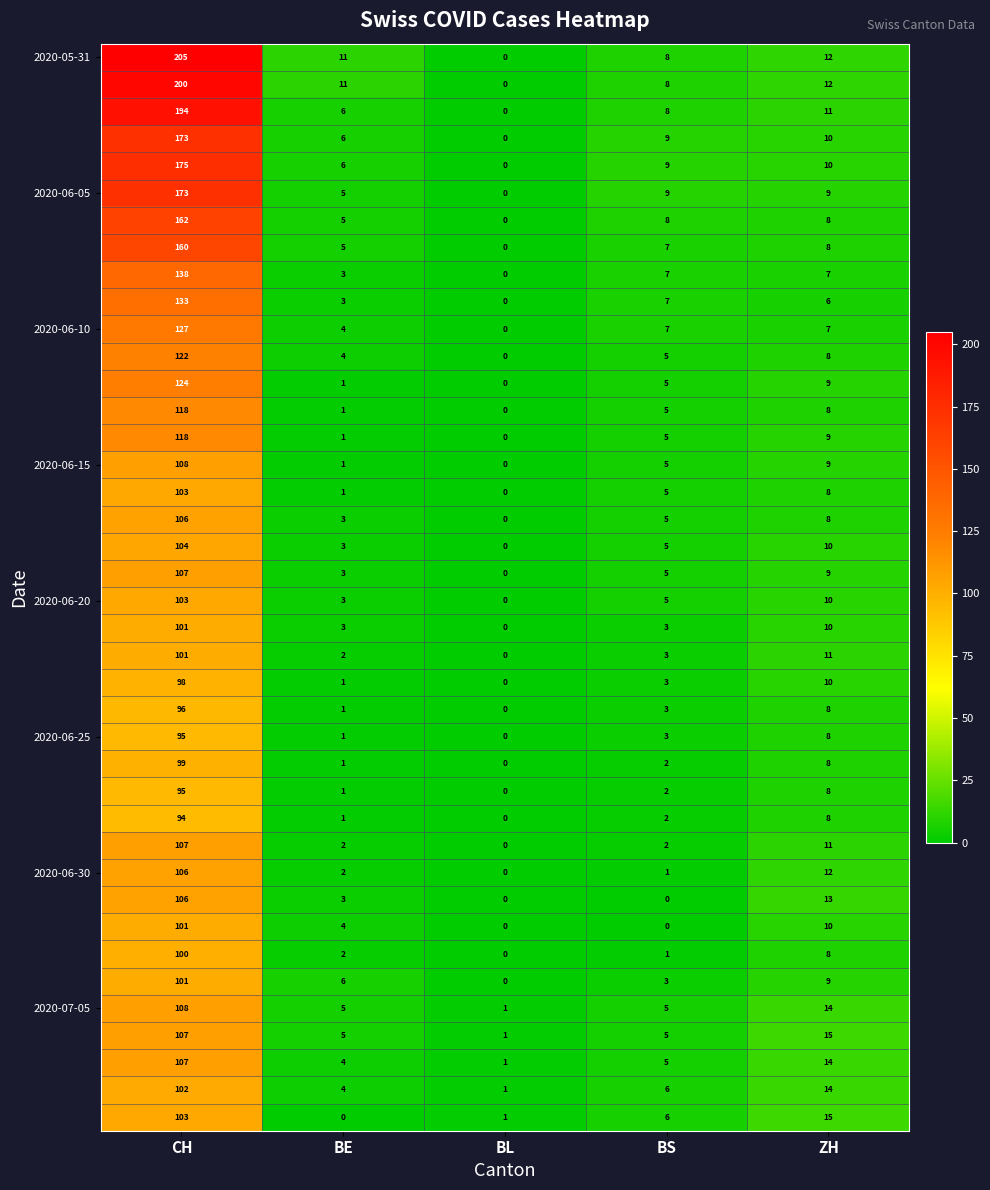

Which category has the highest value across all series?

CH